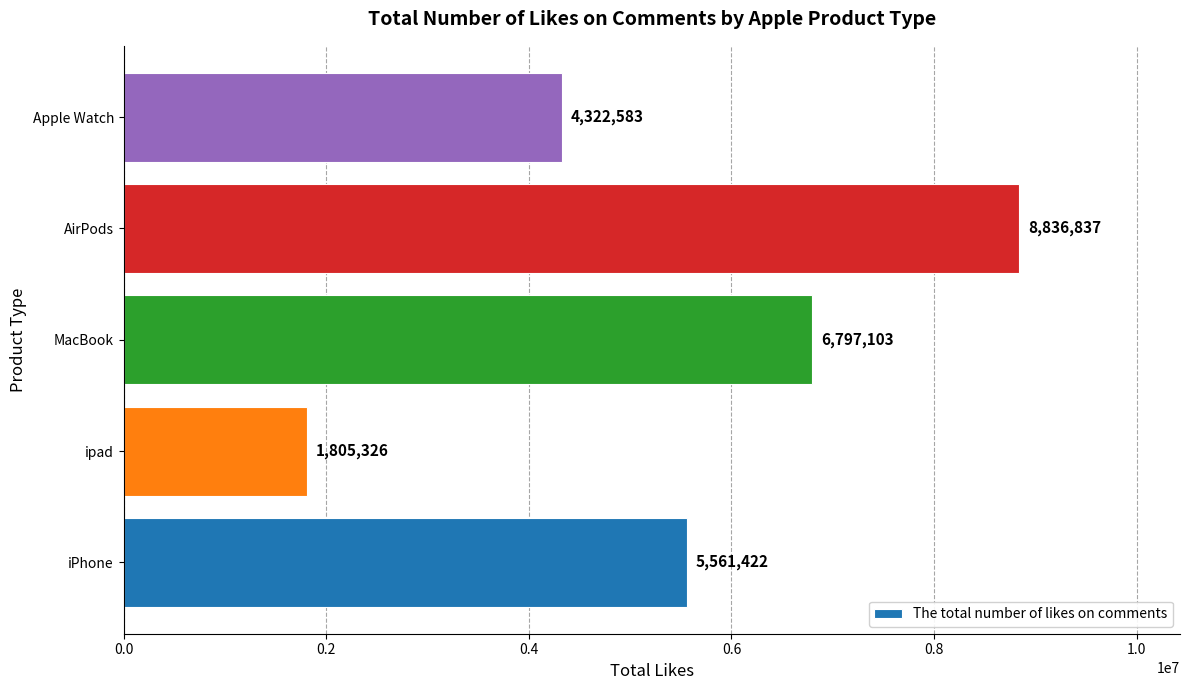

Count the number of data series in this chart.

1